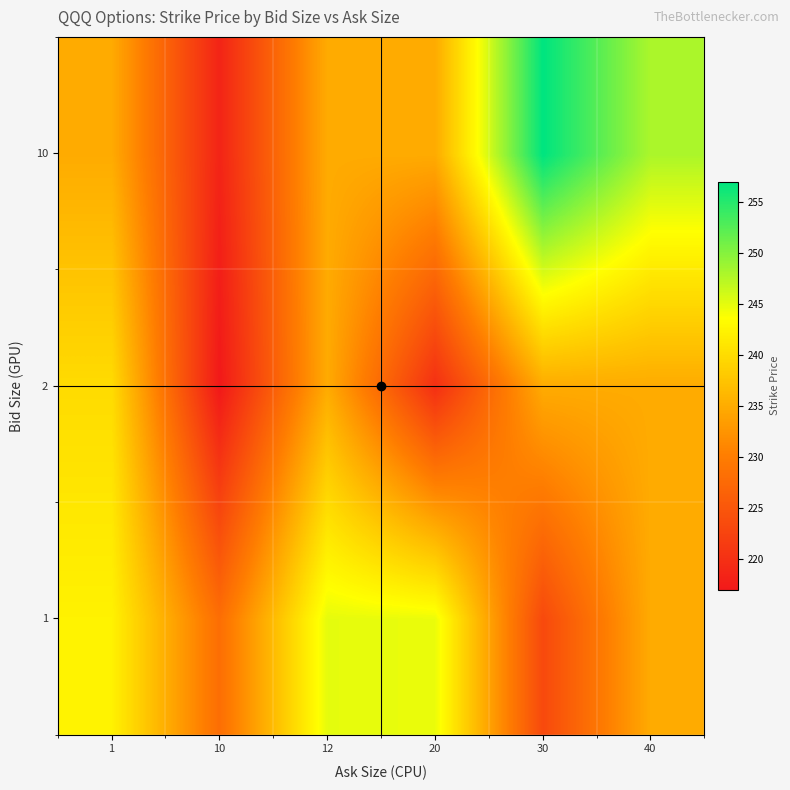

At how many categories does at least one series exceed 246?

2